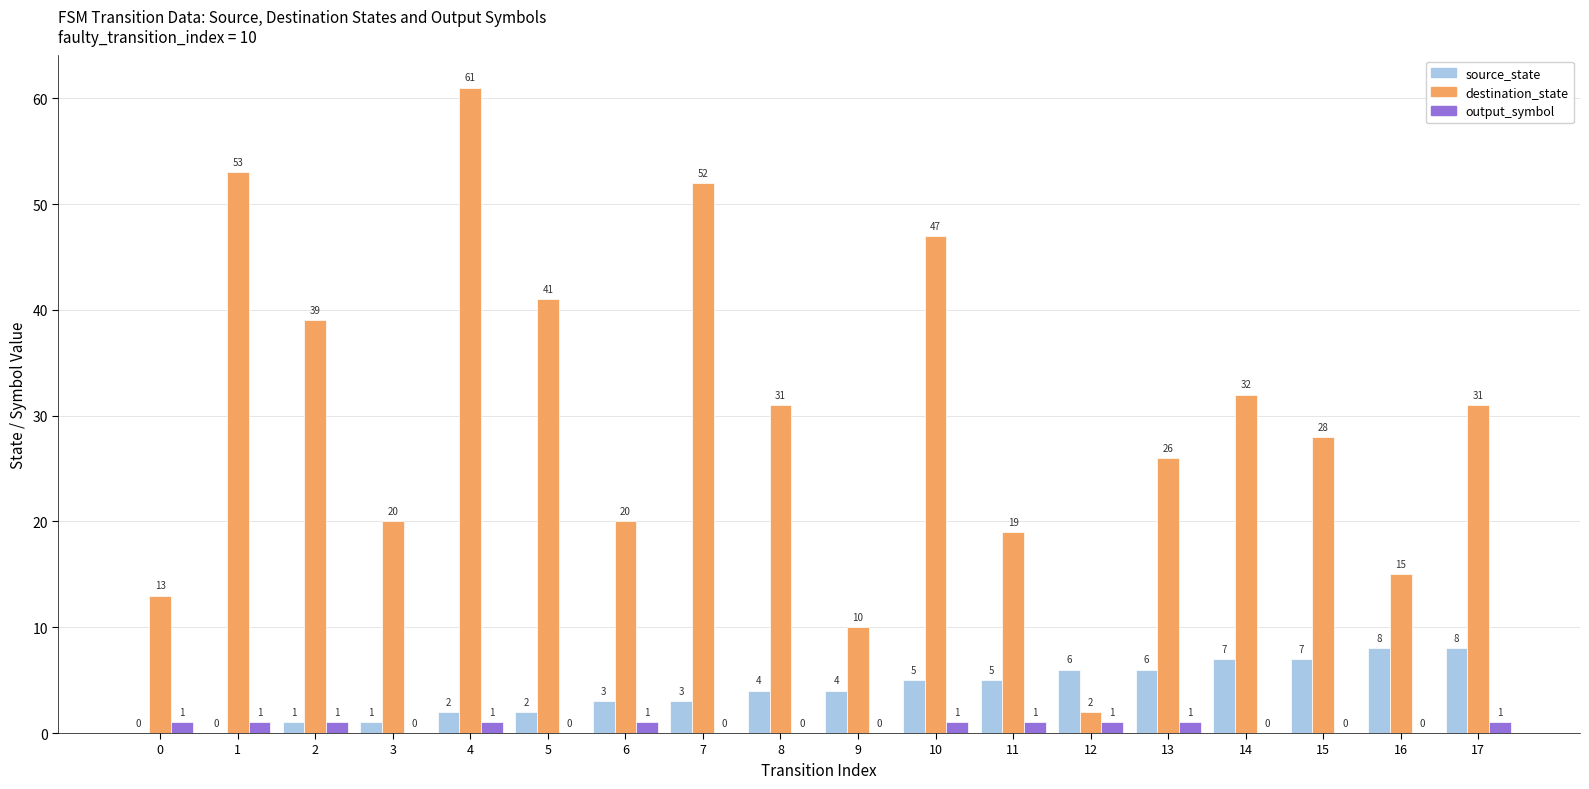

The value of destination_state at 8 is 31. True or false?

True